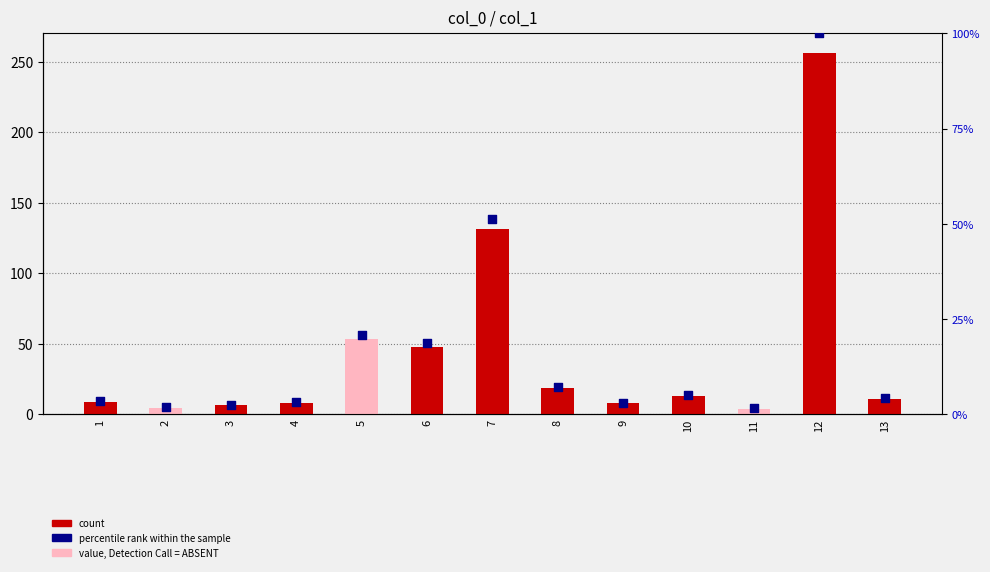

At how many categories does at least one series exceed 90?

2